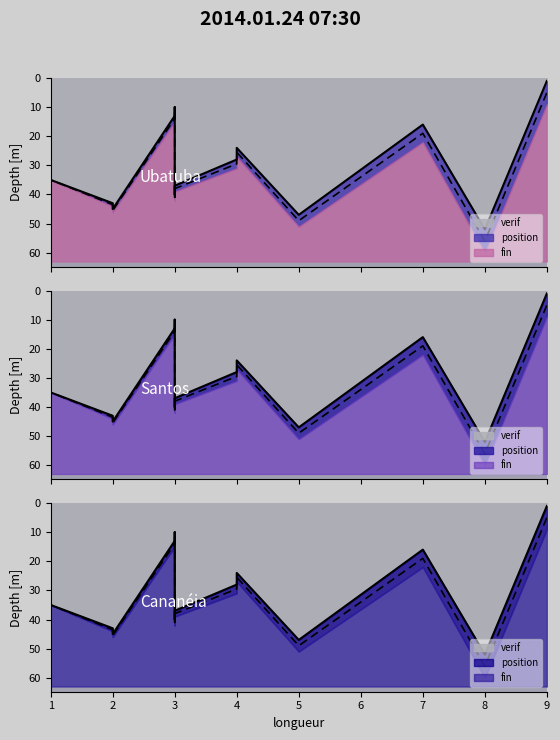

List the series in order of their peak value, lowest first.

verif, position, fin